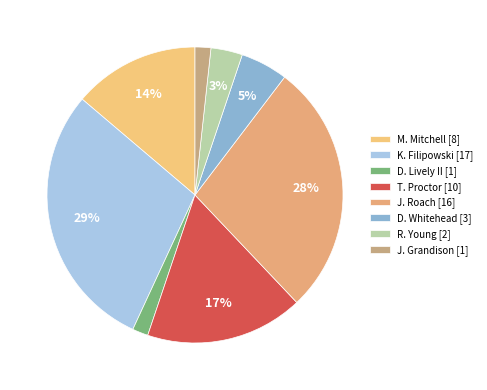

How many slices are in this pie chart?

8